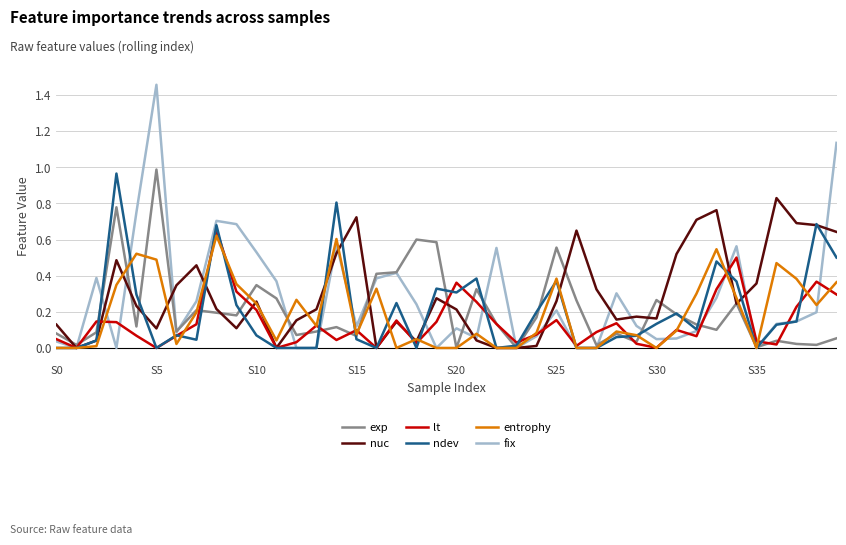

What are all the series names shown in the legend?

exp, nuc, lt, ndev, entrophy, fix